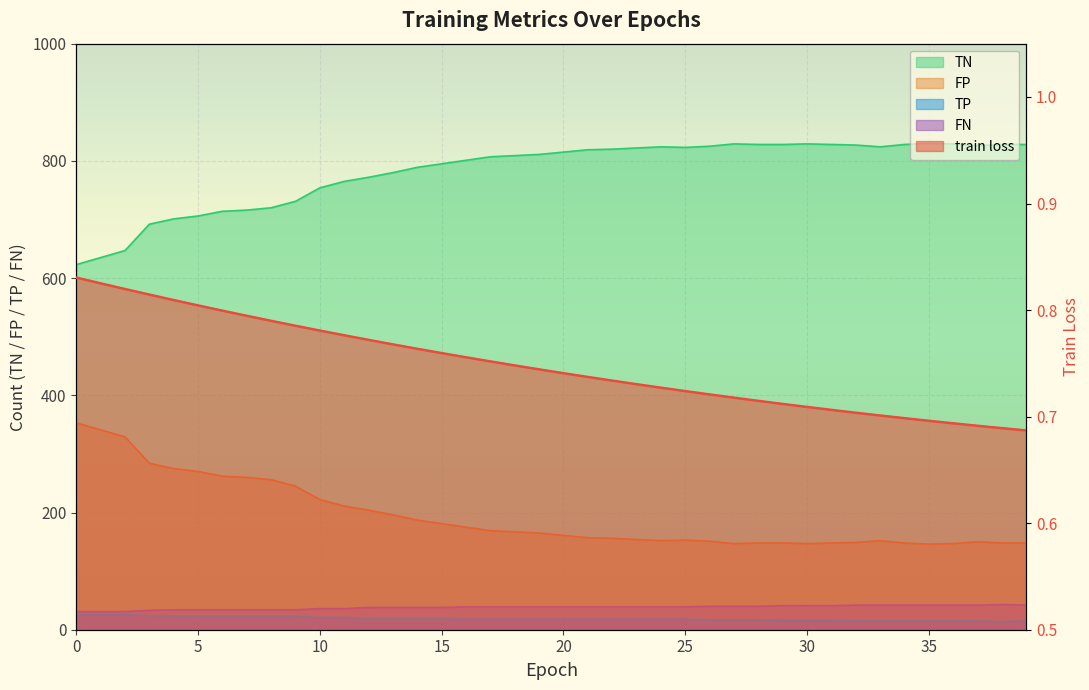

What is the average value of the TN series?

782.0